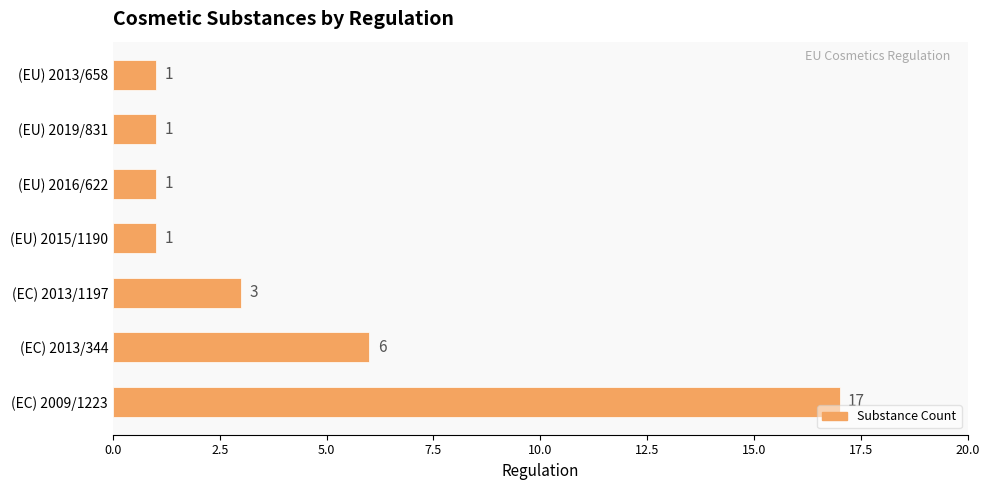

True or false: the data shows 10 at (EC) 2013/344.

False